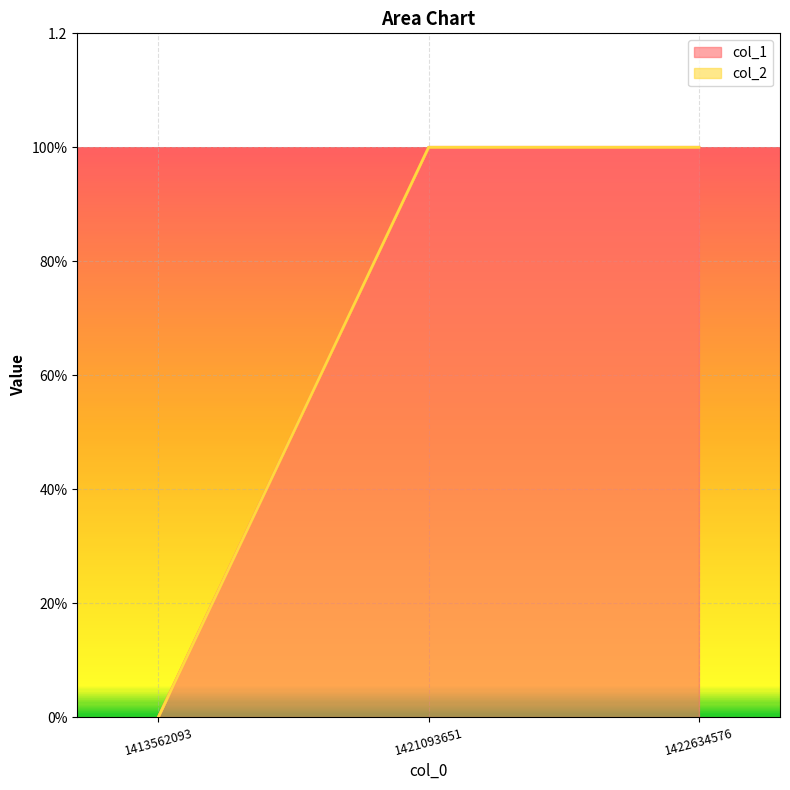

What is the sum of all values?

2